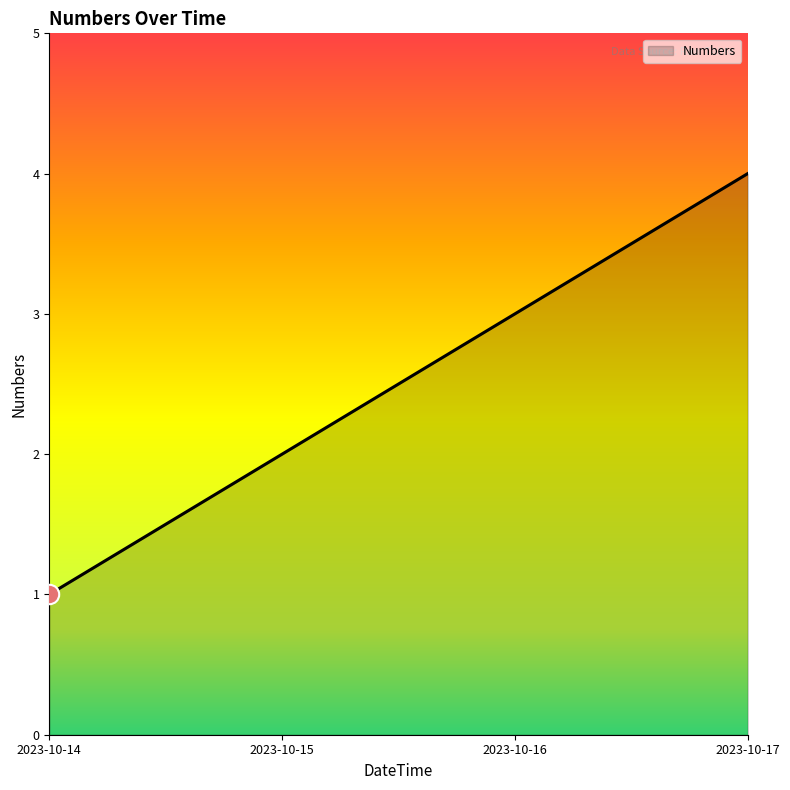

True or false: the data shows 1 at 2023-10-14.

True